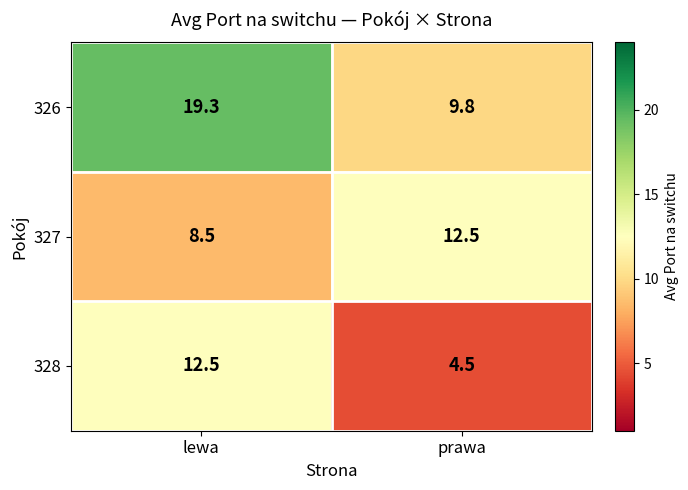

Which series has the largest total across all categories?

326